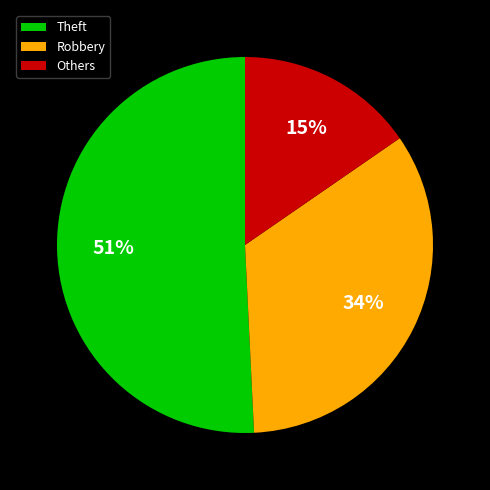

Which slice represents more than half of the pie?

Theft